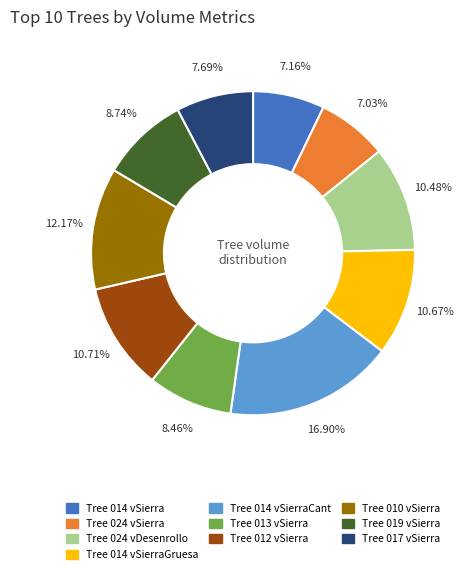

Is there any slice that represents more than half of the pie?

No